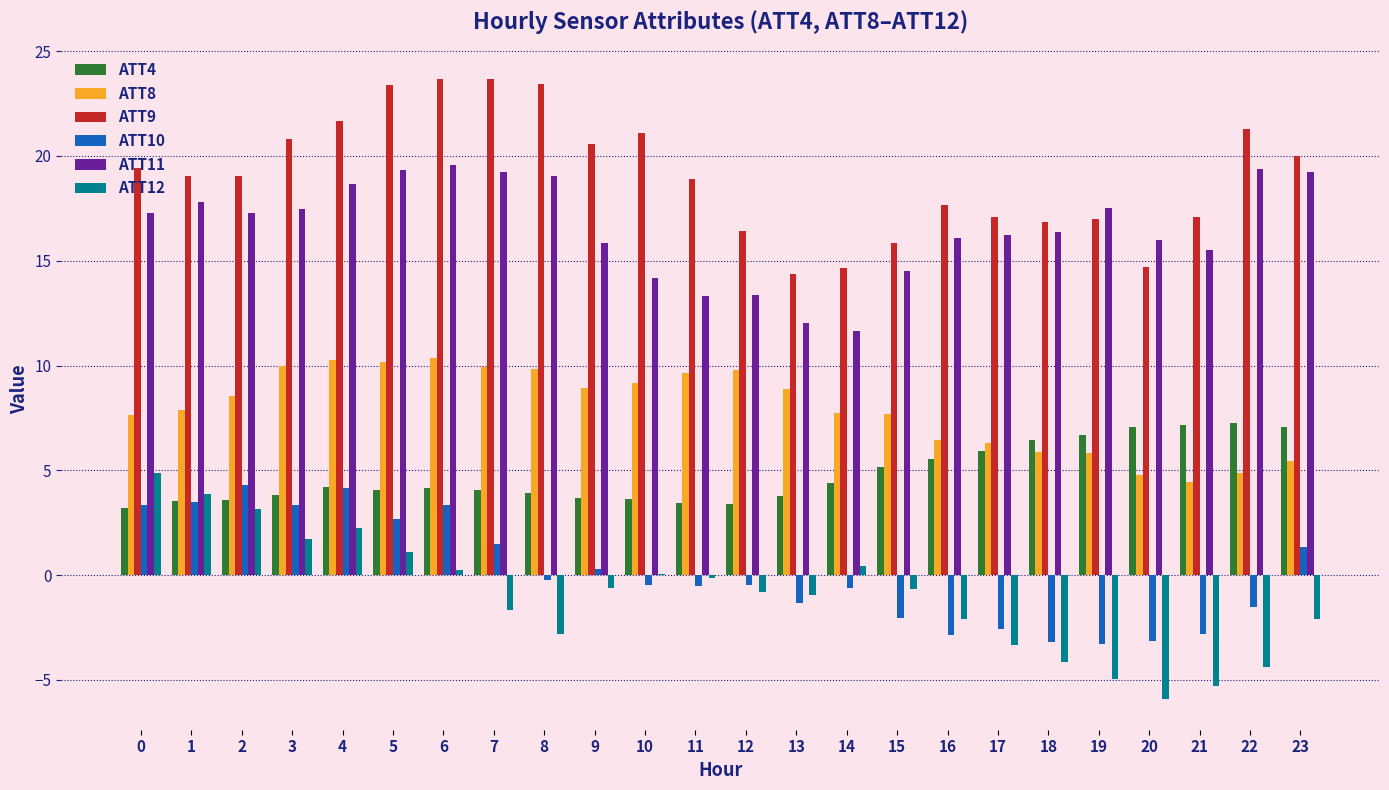

What is the sum of all ATT4 values?

115.1